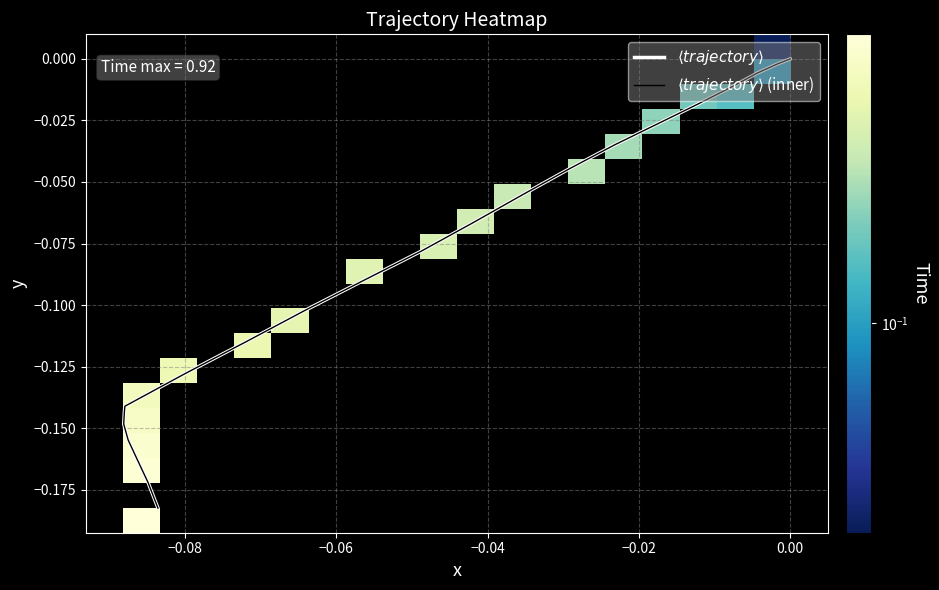

What is the minimum value shown in the chart?

-0.2